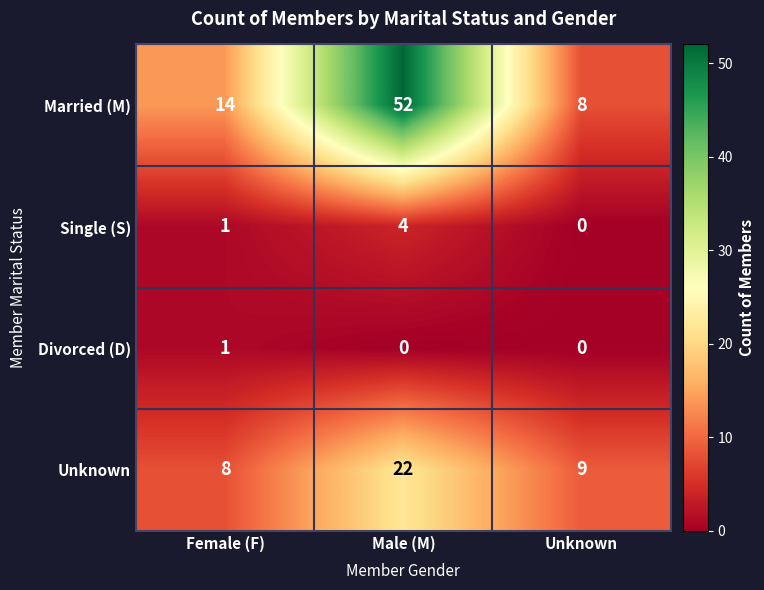

How many series are shown in this chart?

4